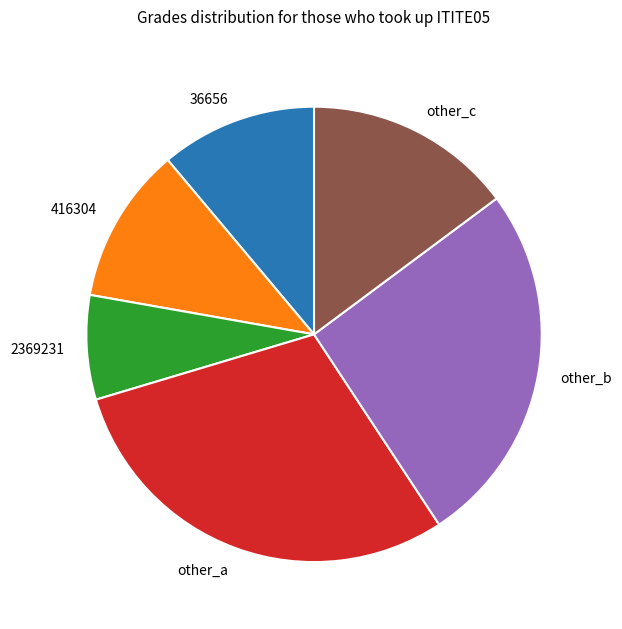

Which slice is the largest?

other_a